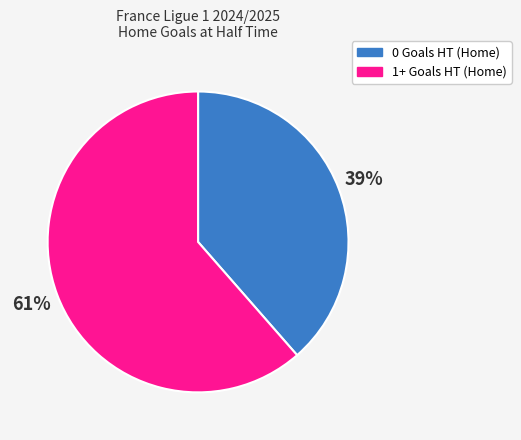

Which slice is the smallest?

0 Goals HT (Home)